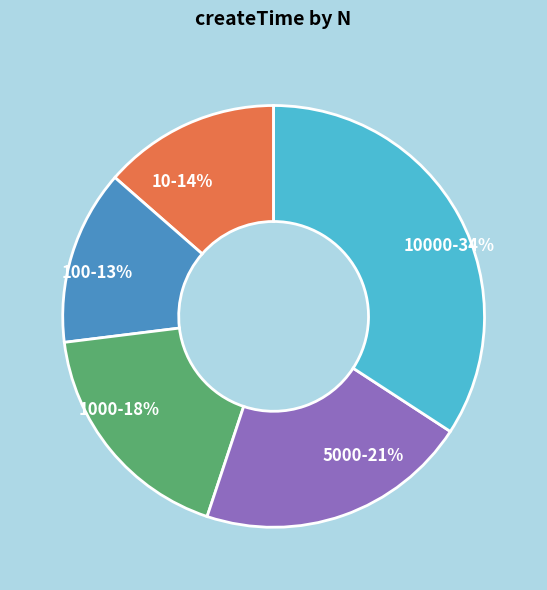

What is the largest slice in the pie chart?

10000